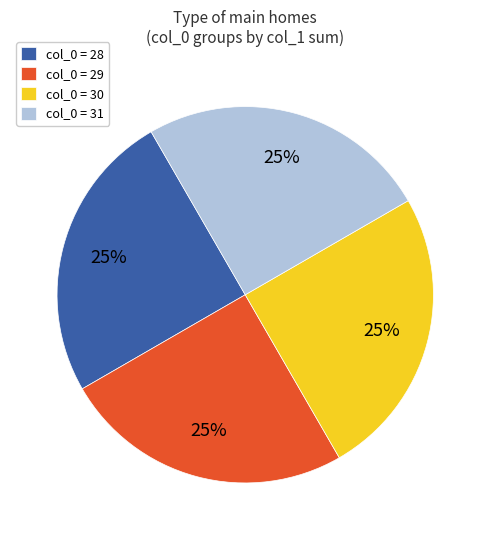

How many segments does this pie chart have?

4